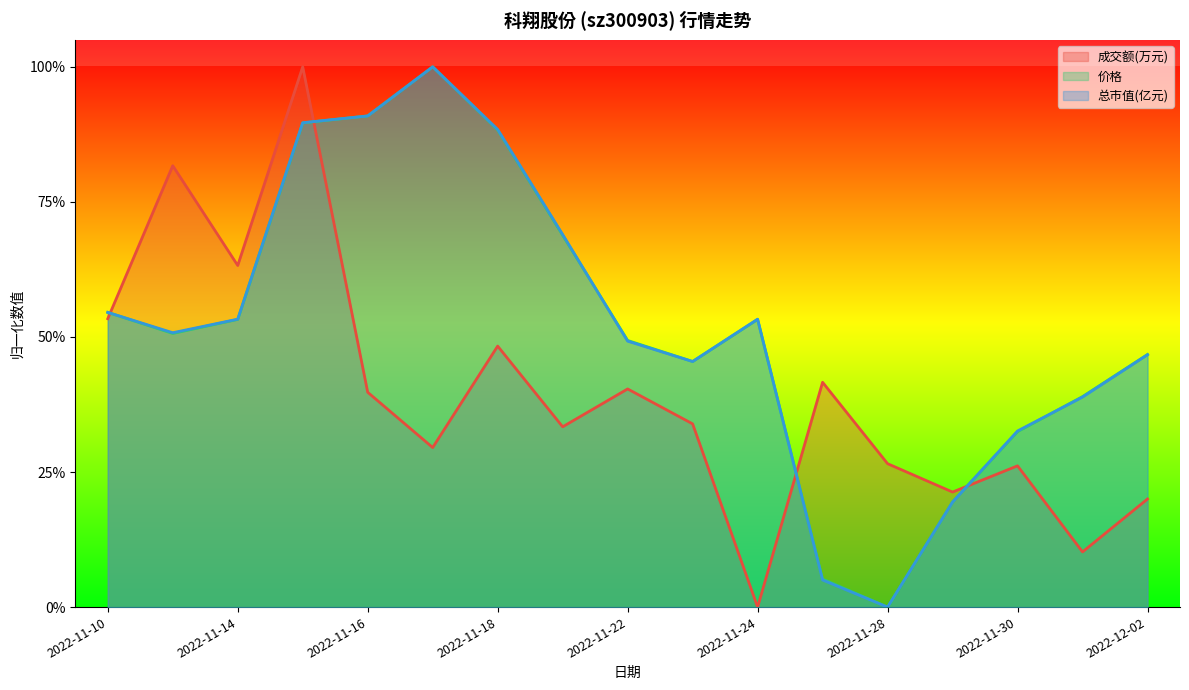

At which category is the sum across all series the highest?

2022-11-15